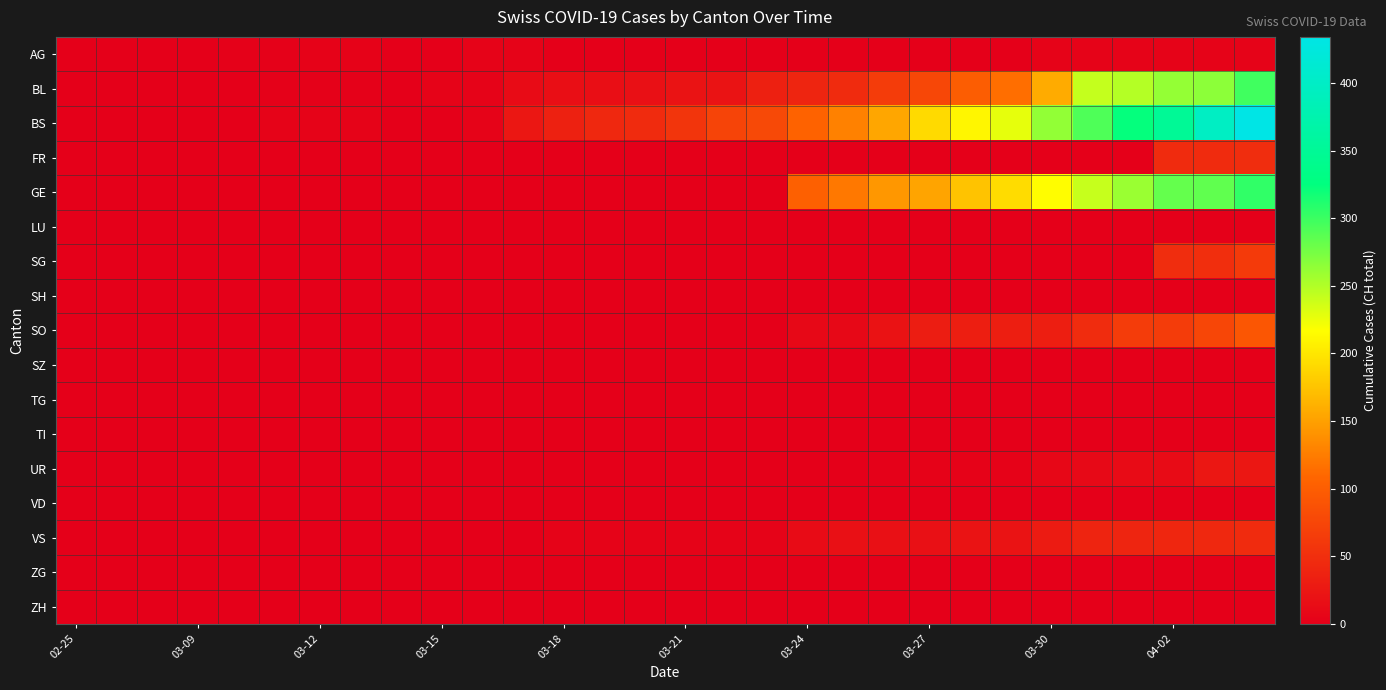

How many data points does each series have?

30